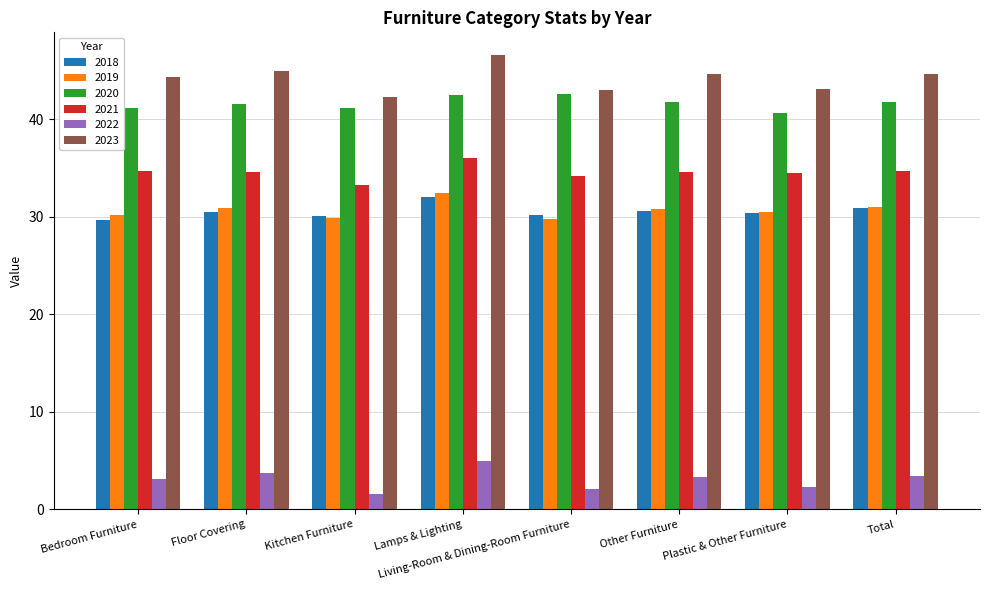

What is the minimum value for 2021?

33.3